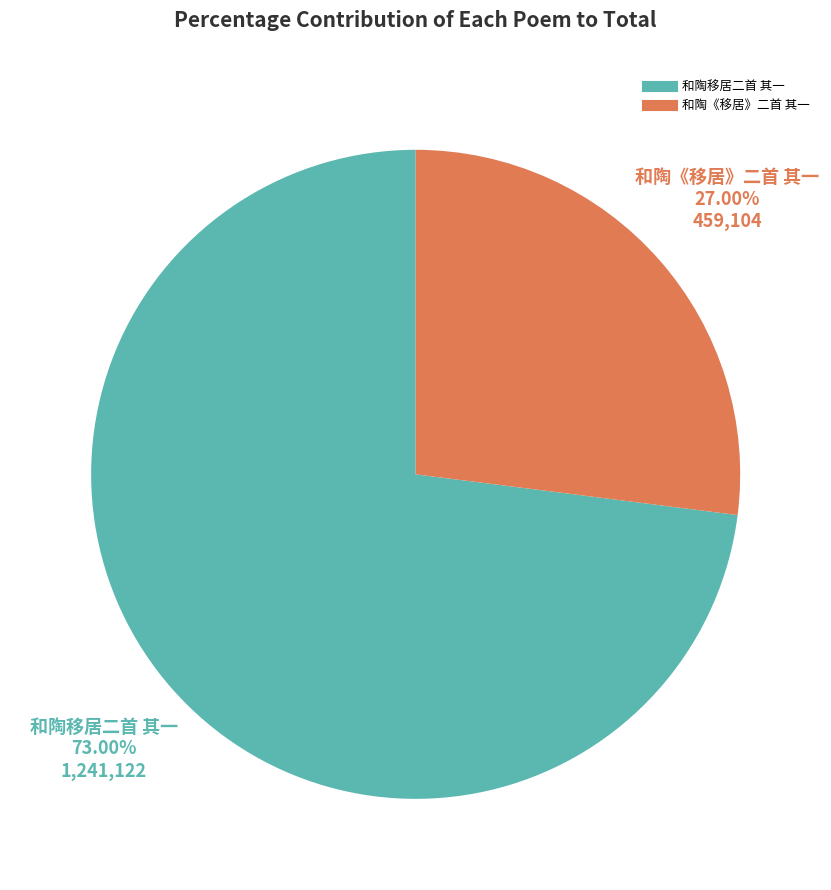

What is the ratio of the value at 和陶移居二首 其一 to the value at 和陶《移居》二首 其一?

2.7